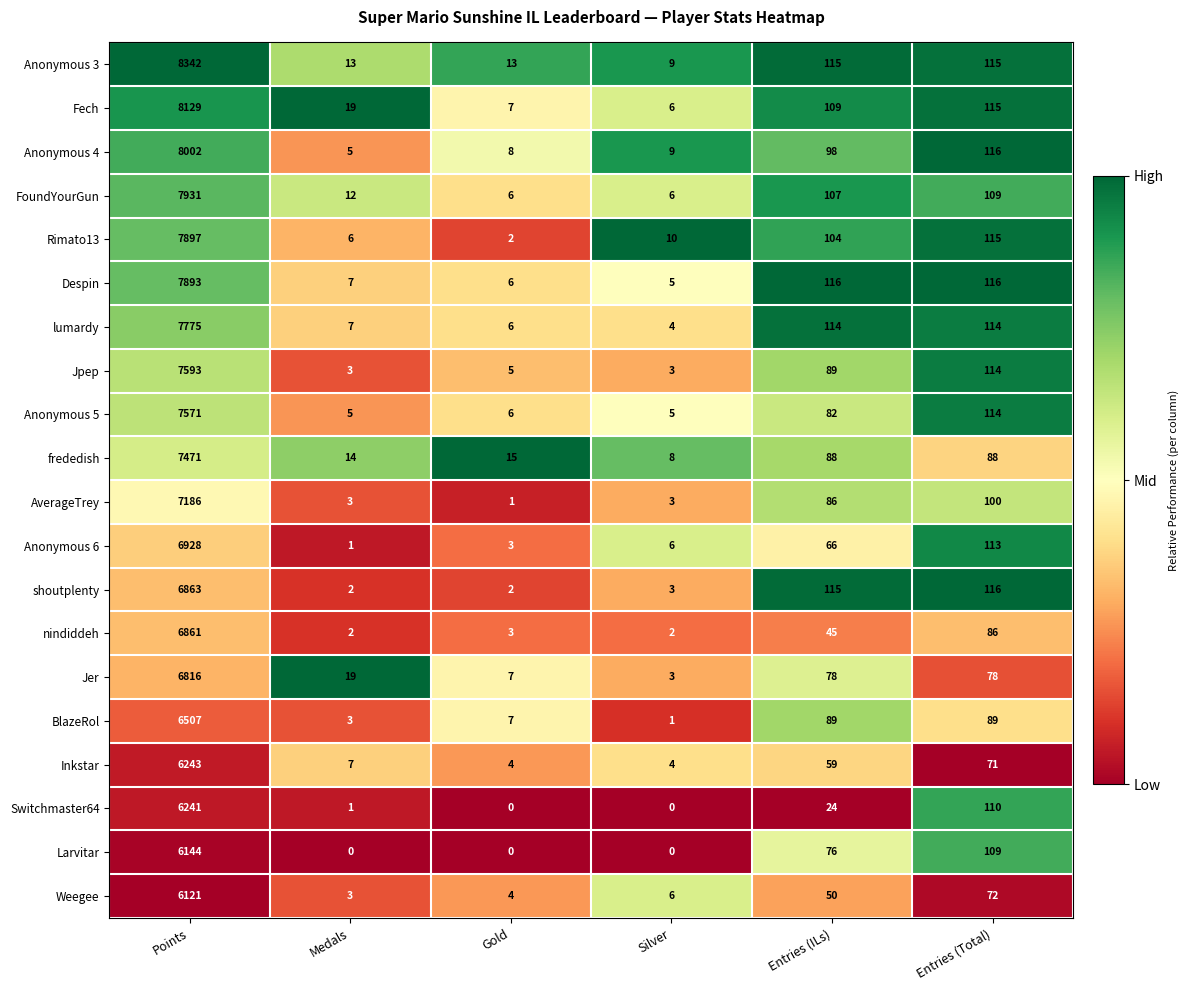

Rank the series by their maximum value, from highest to lowest.

Anonymous 3, Fech, Anonymous 4, FoundYourGun, Rimato13, Despin, lumardy, Jpep, Anonymous 5, frededish, AverageTrey, Anonymous 6, shoutplenty, nindiddeh, Jer, BlazeRol, Inkstar, Switchmaster64, Larvitar, Weegee